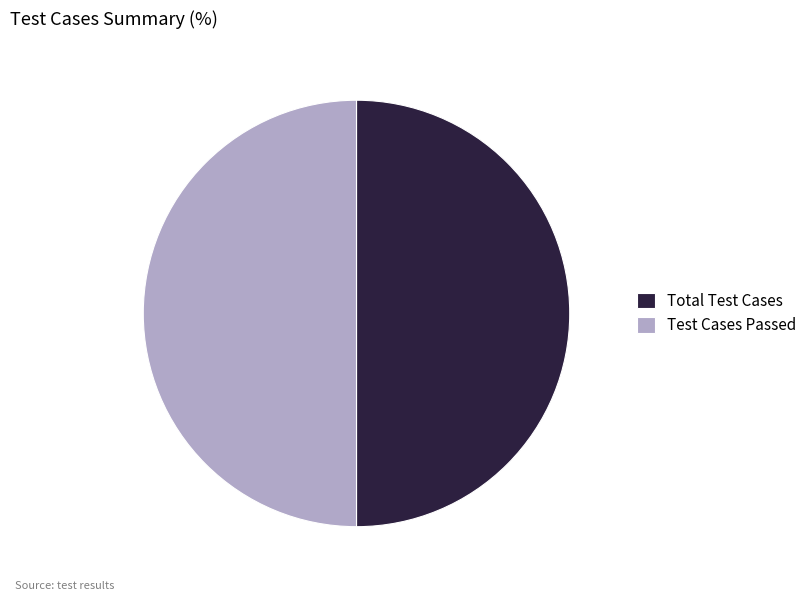

Is the sum of Total Test Cases and Test Cases Passed greater than half?

Yes